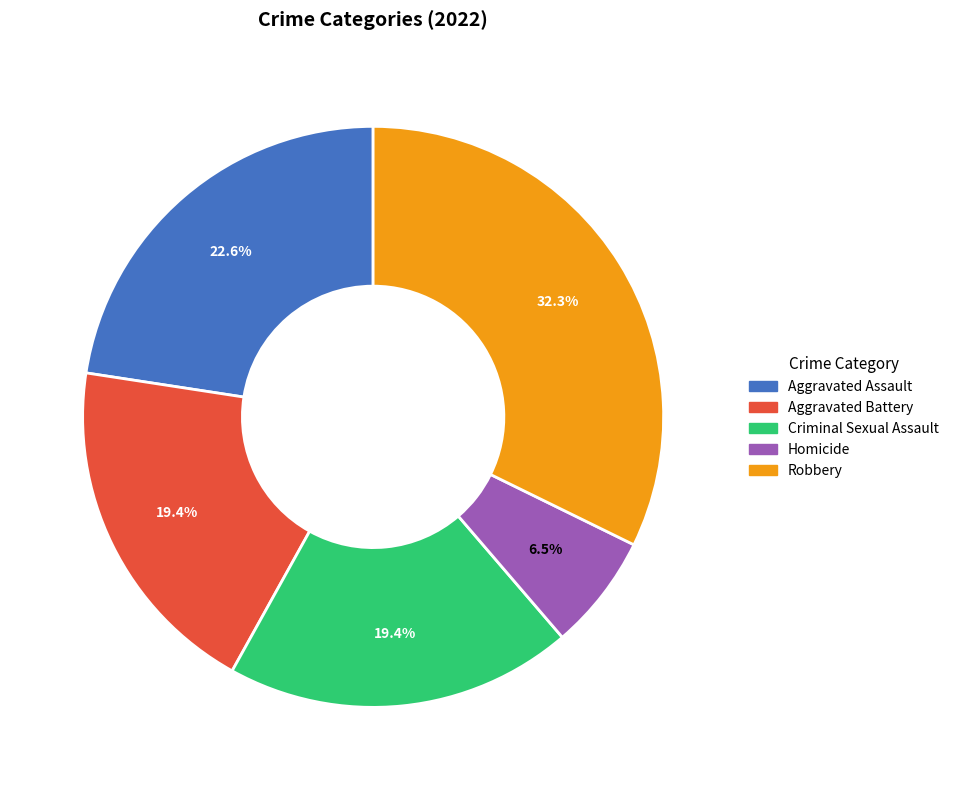

True or false: Aggravated Assault accounts for 35% of the total.

False